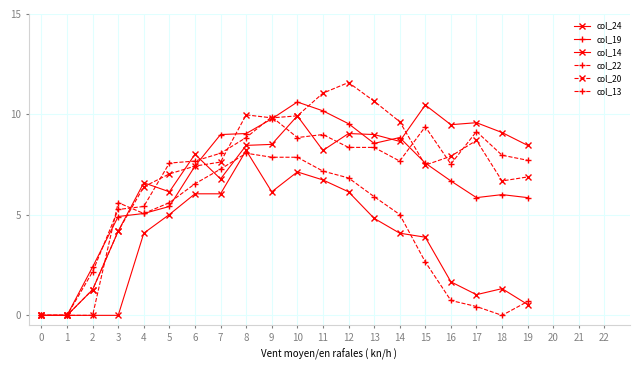

Which category has the highest value across all series?

12